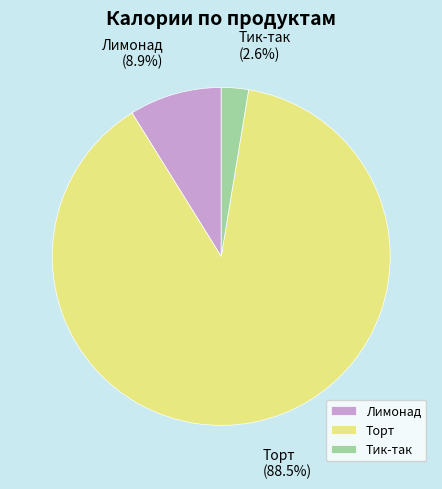

Between Торт and Лимонад, which is larger?

Торт